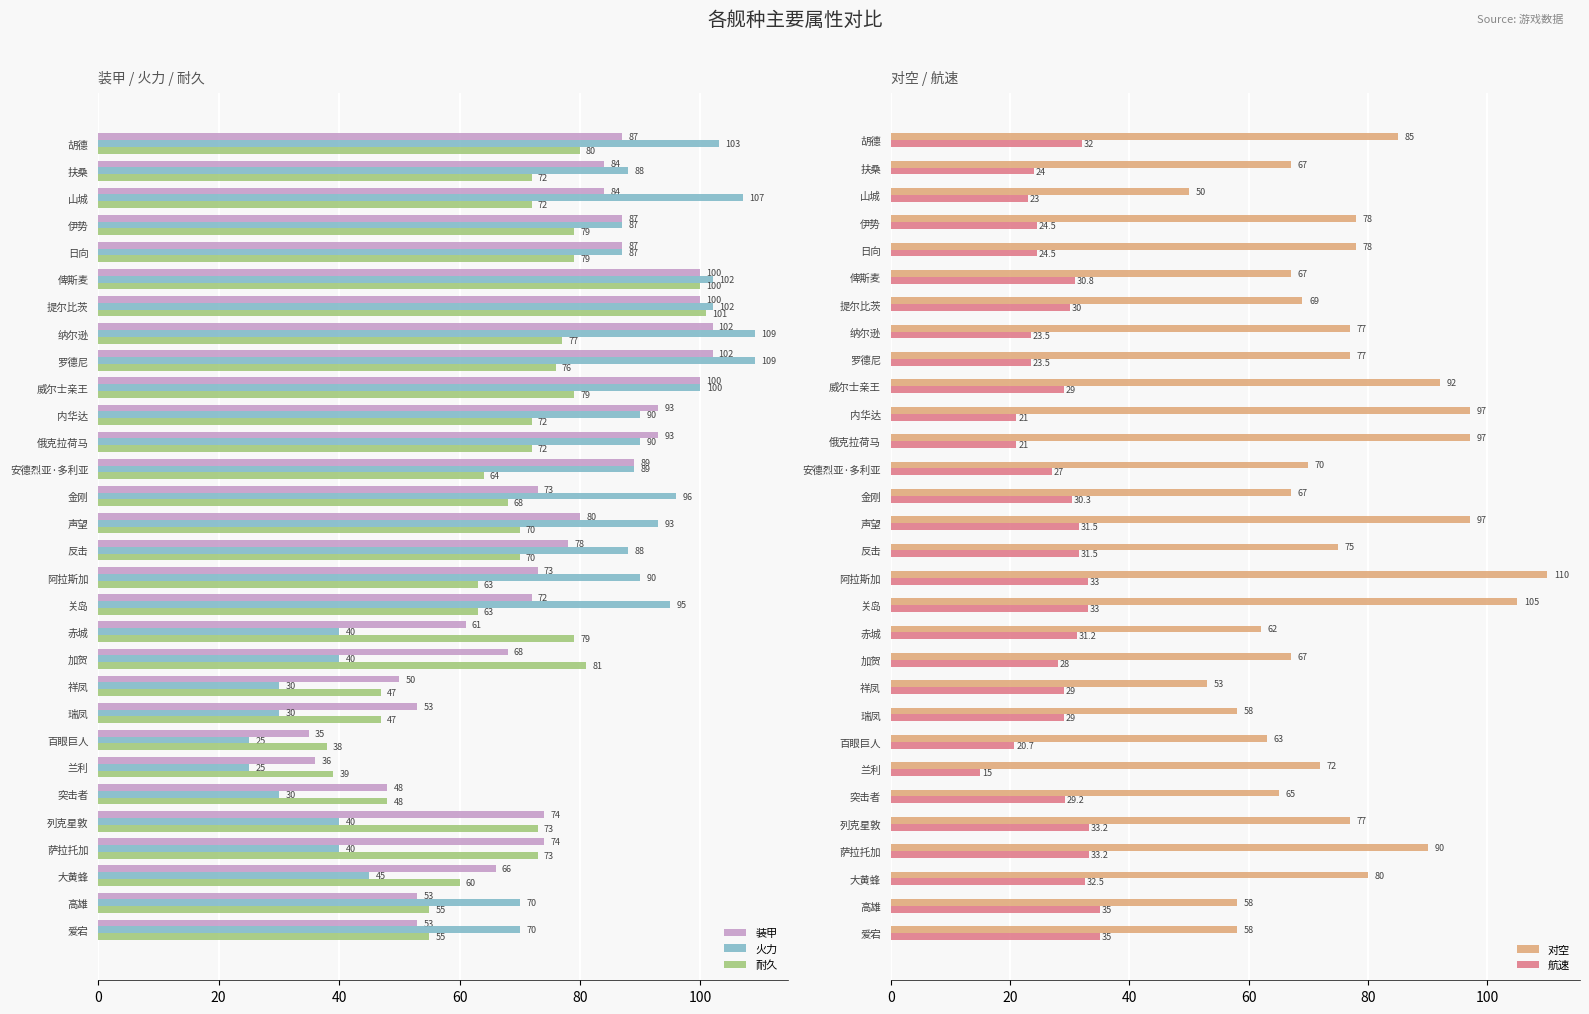

Is the value of 火力 at 罗德尼 greater than the value of 耐久 at 威尔士亲王?

Yes